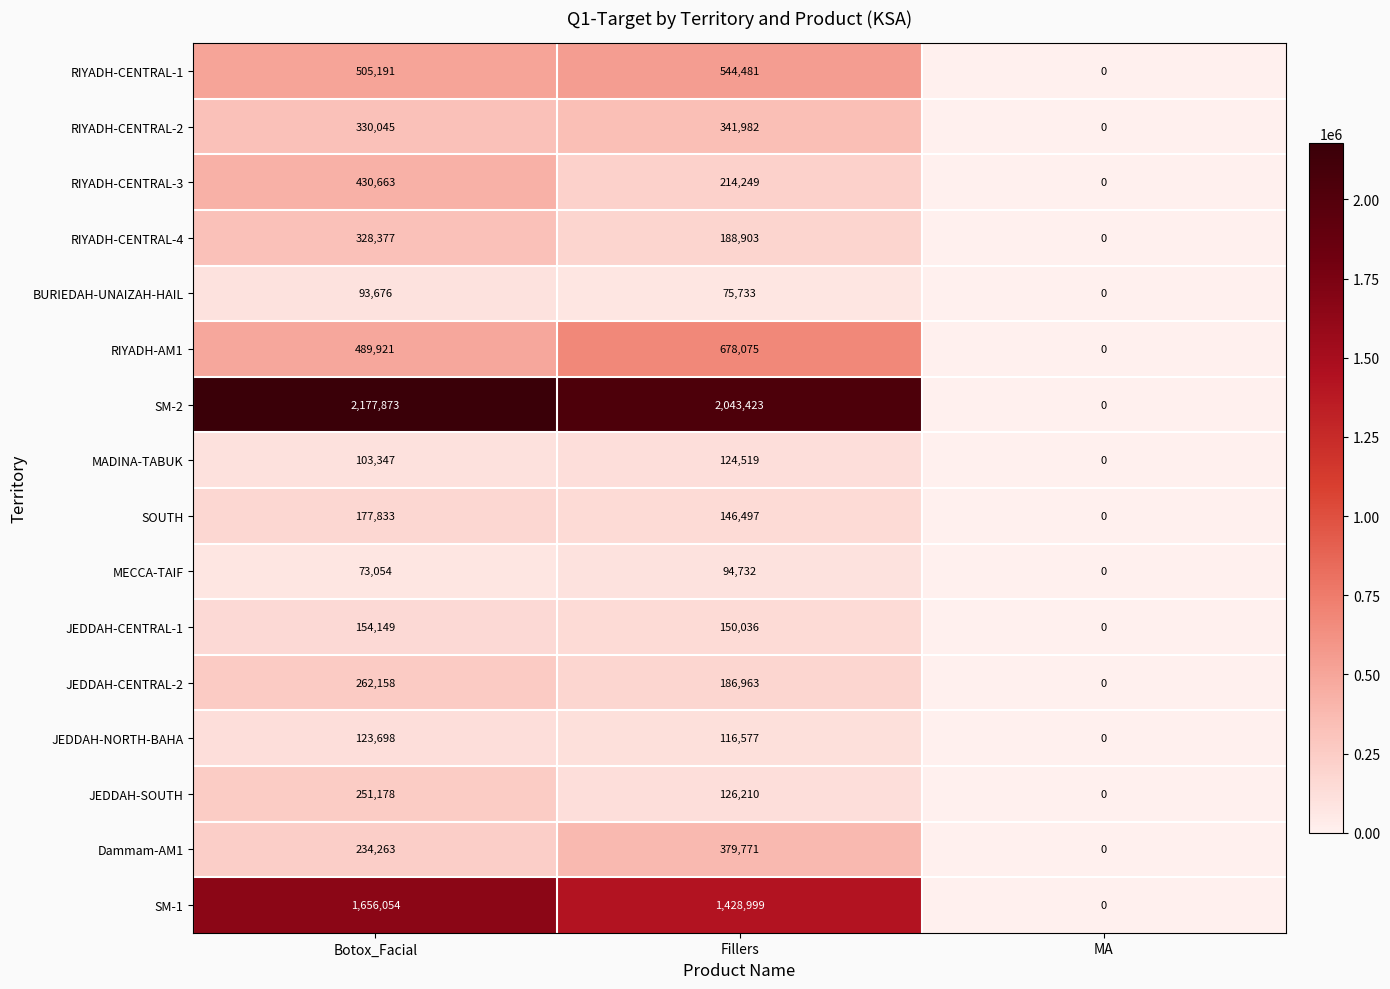

At which label does SOUTH first exceed 146497?

Botox_Facial